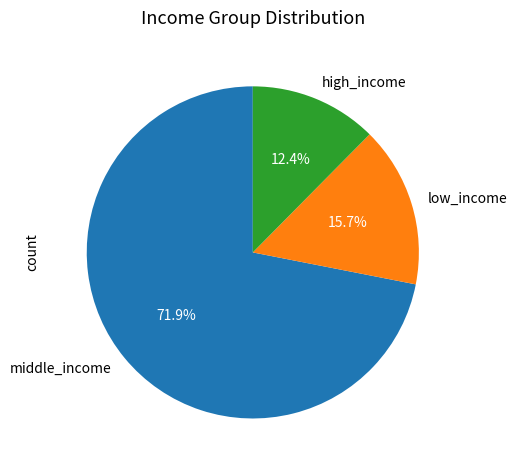

Which slice is the smallest?

high_income